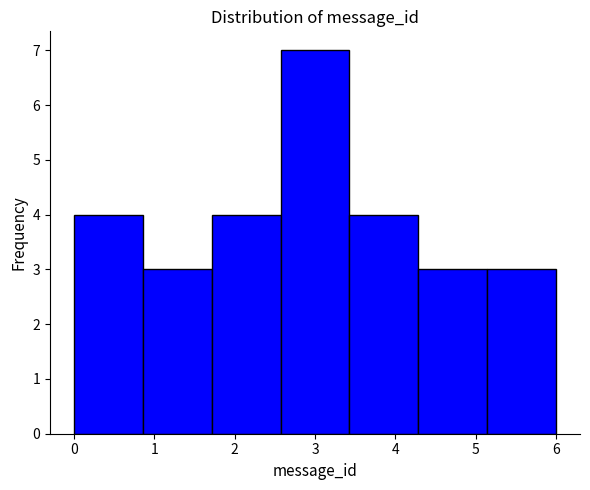

Reading left to right, transcribe this chart: for each bar, give the range it covers on the x-axis and its height. Neither the bar edges nor the heights are printed on the chart, so give them approximately, as read against the axes.

0.0 to 0.9: 4
0.9 to 1.7: 3
1.7 to 2.6: 4
2.6 to 3.4: 7
3.4 to 4.3: 4
4.3 to 5.1: 3
5.1 to 6.0: 3